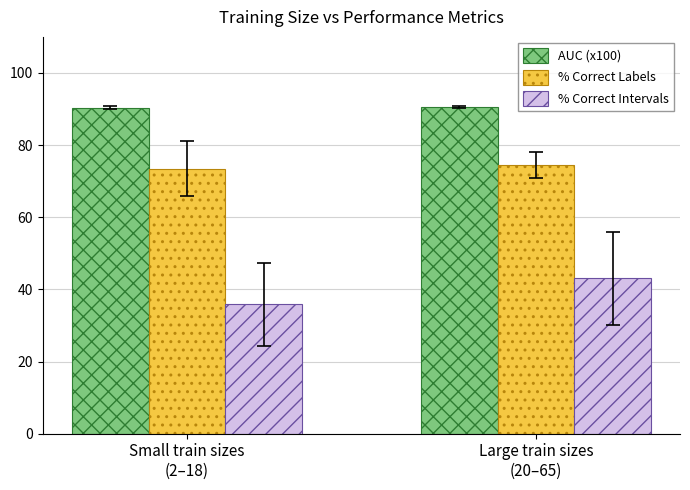

What are all the series names shown in the legend?

AUC (x100), % Correct Labels, % Correct Intervals